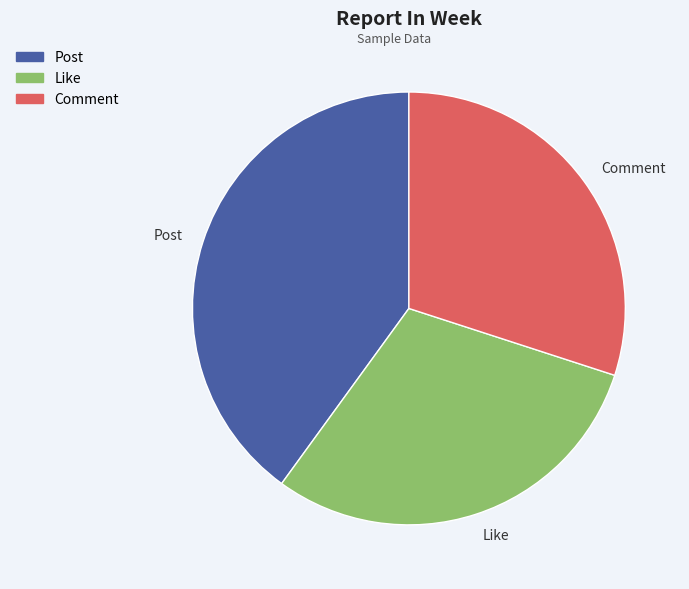

Is it true that Comment is 30% of the pie?

True